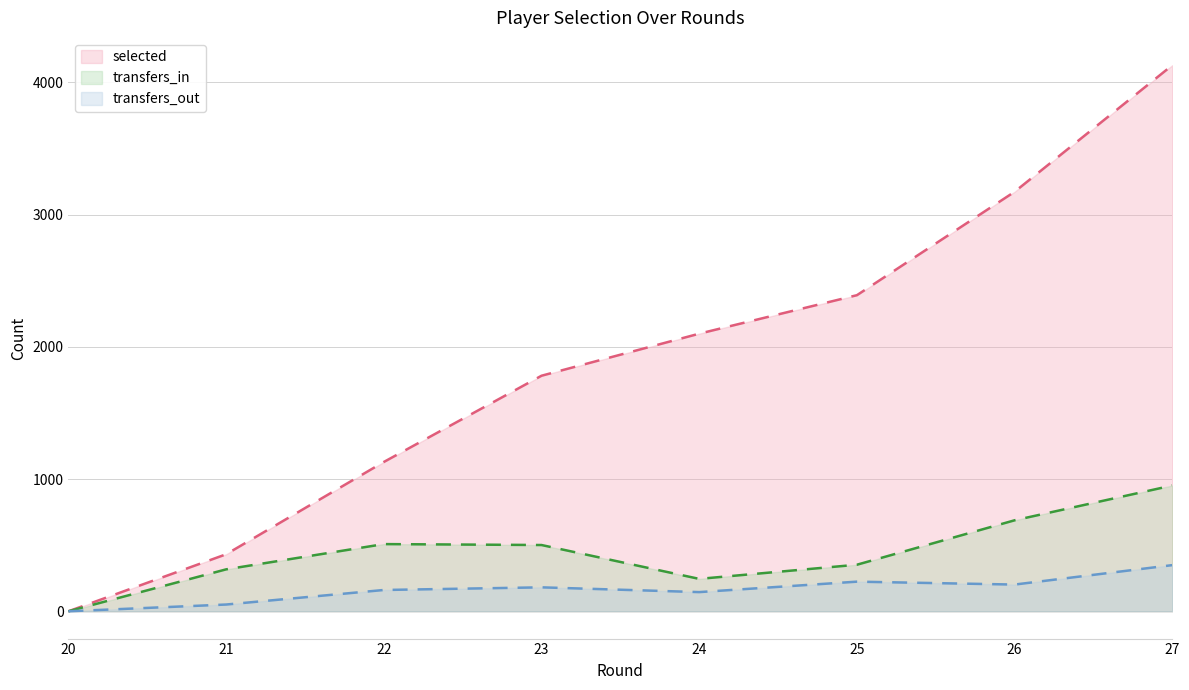

Rank the categories by transfers_out value from lowest to highest.

20, 21, 24, 22, 23, 26, 25, 27